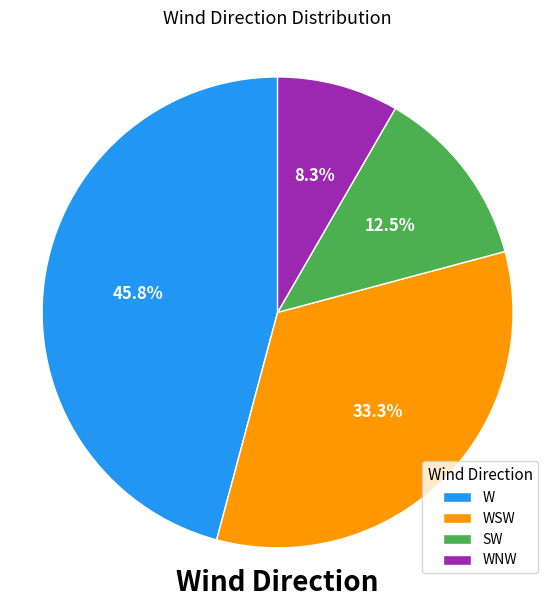

To the nearest percent, what is the average slice percentage?

25%